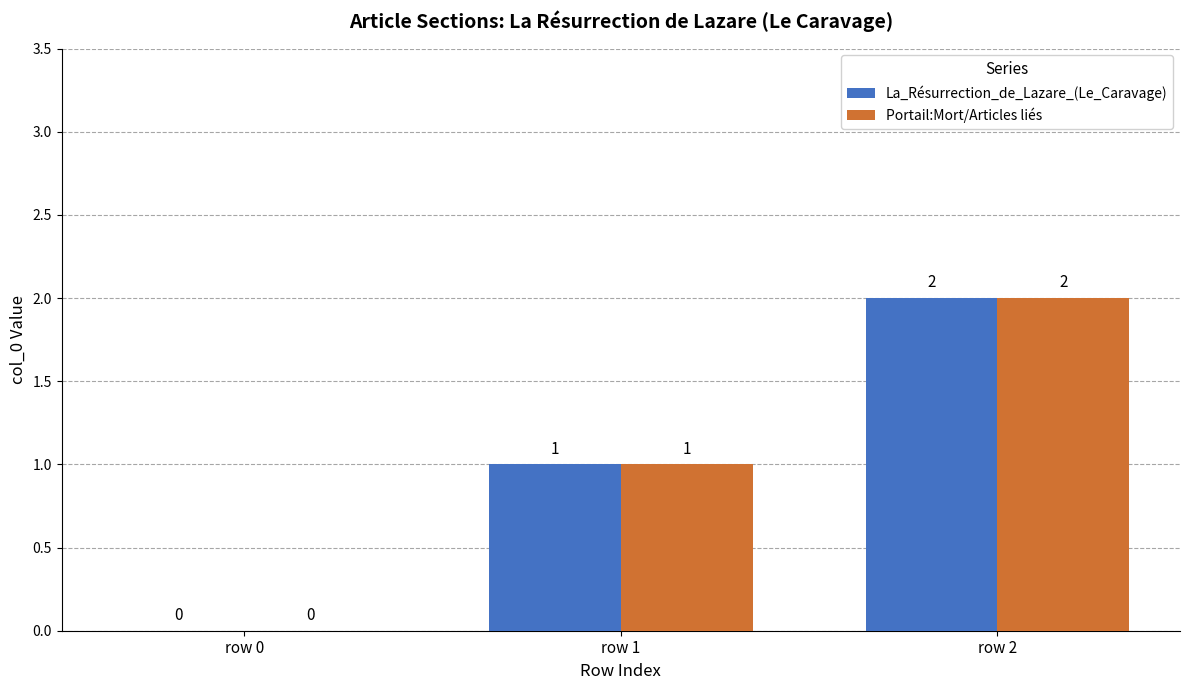

Where is La_Résurrection_de_Lazare_(Le_Caravage) nearest to the value 1?

row 1